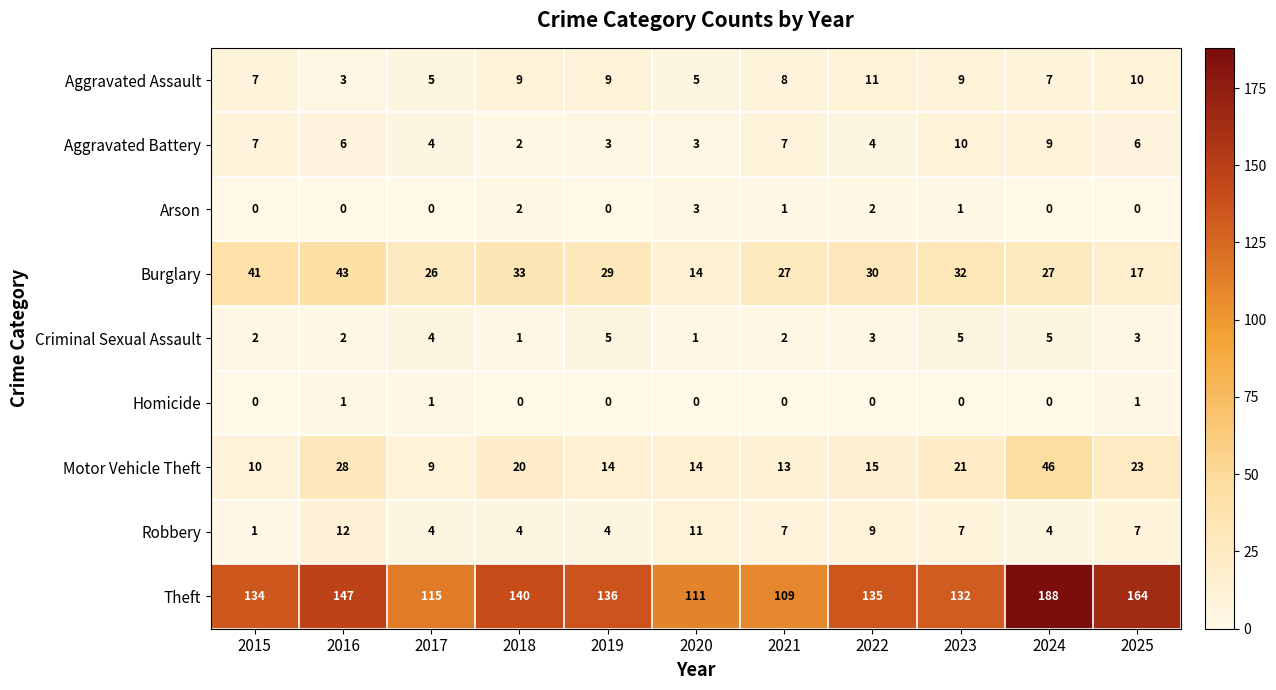

How many values in the Arson series exceed 0?

5